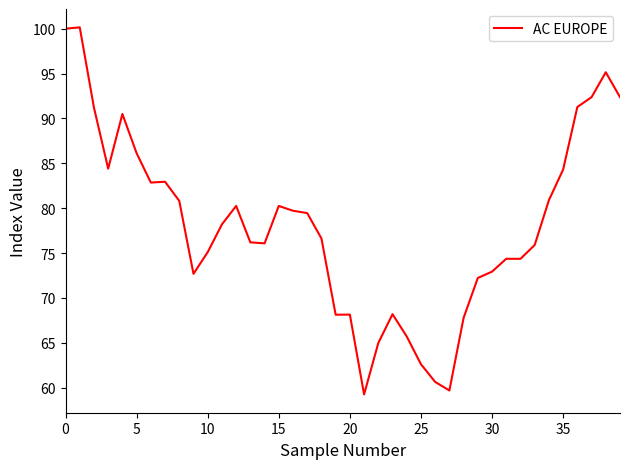

What is the difference between the maximum and minimum values?

40.9